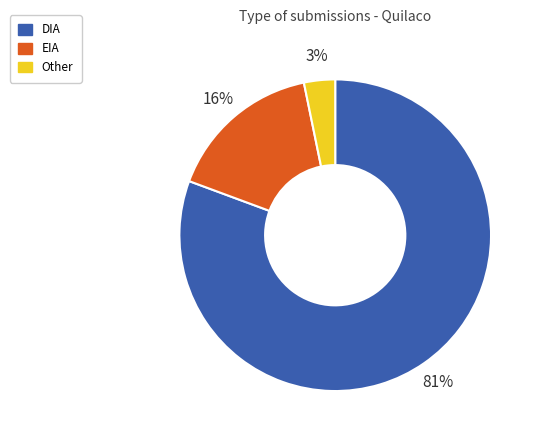

Which slice is the largest?

DIA